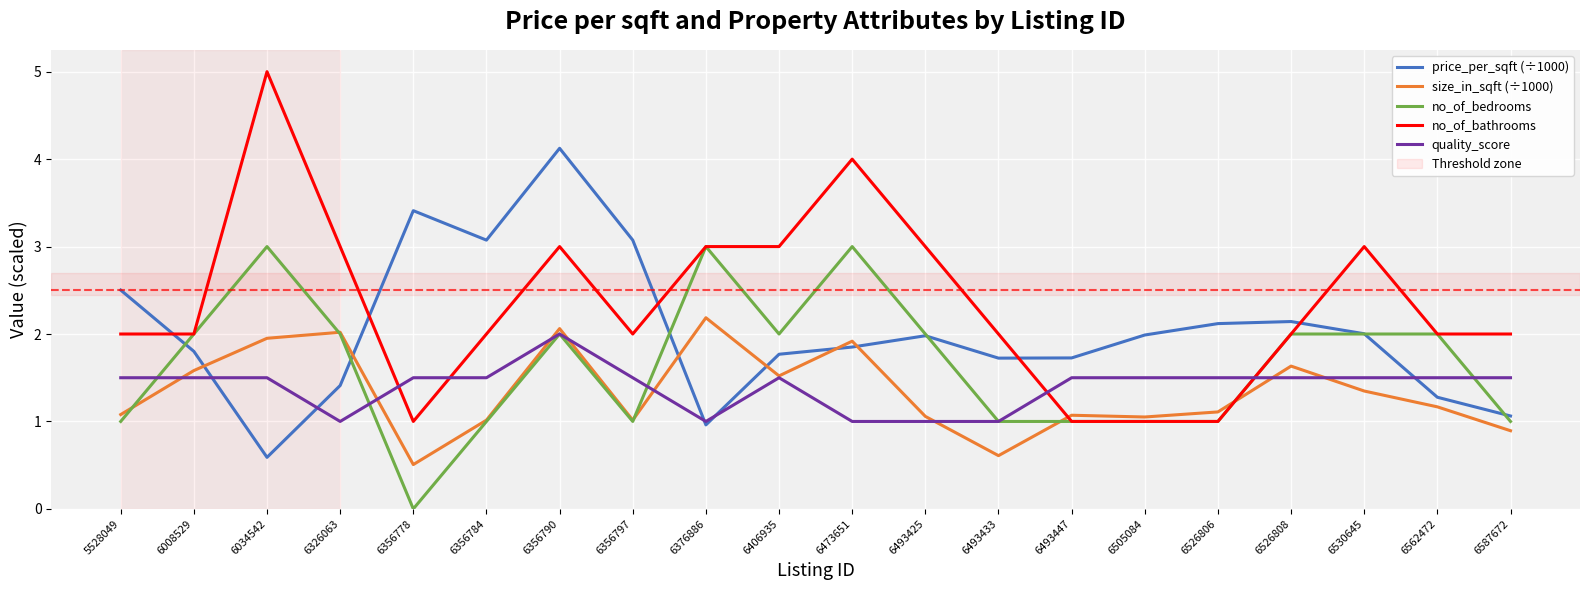

At which category does no_of_bathrooms reach its first local peak?

6034542